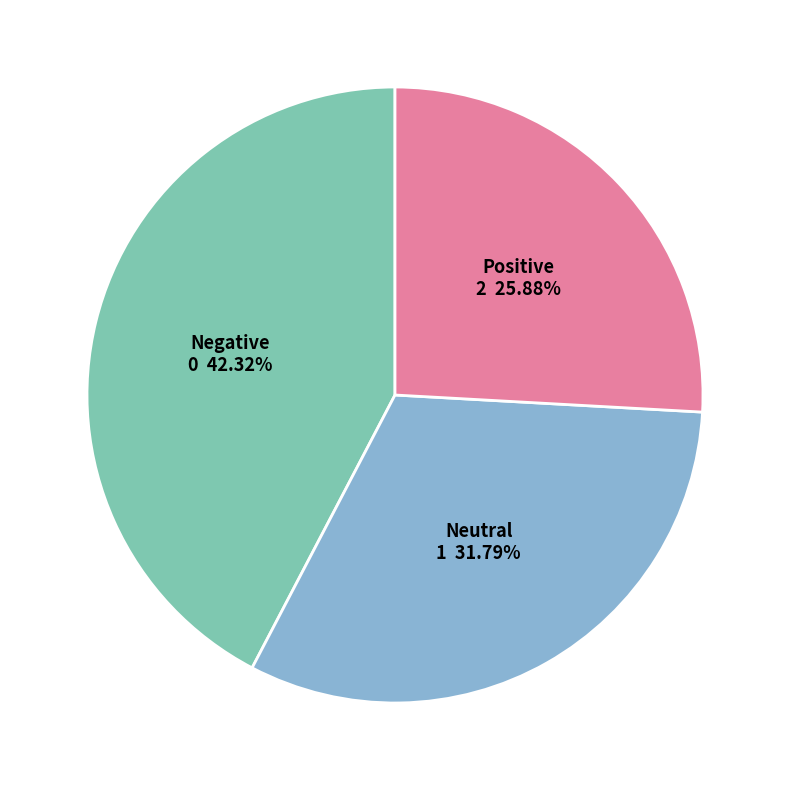

Does any single category account for the majority?

No